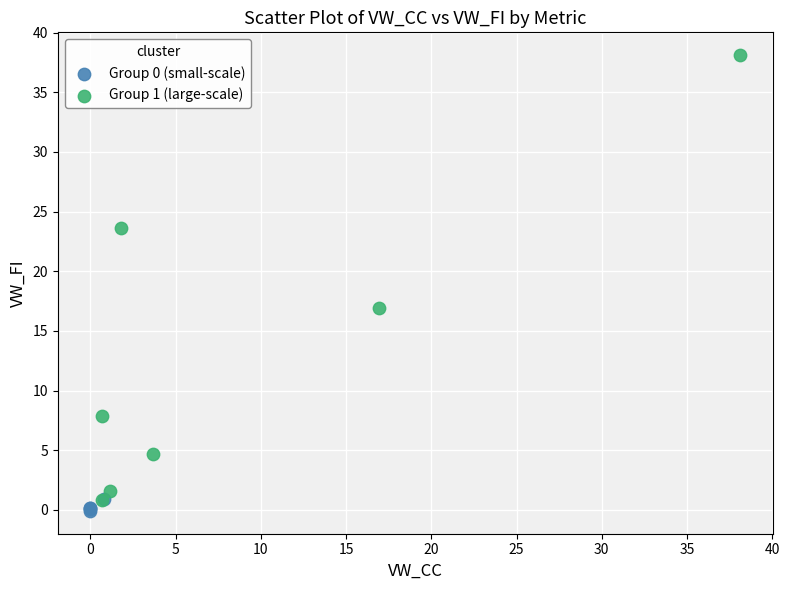

Which series has the largest Y range (max minus min)?

Group 1 (large-scale)